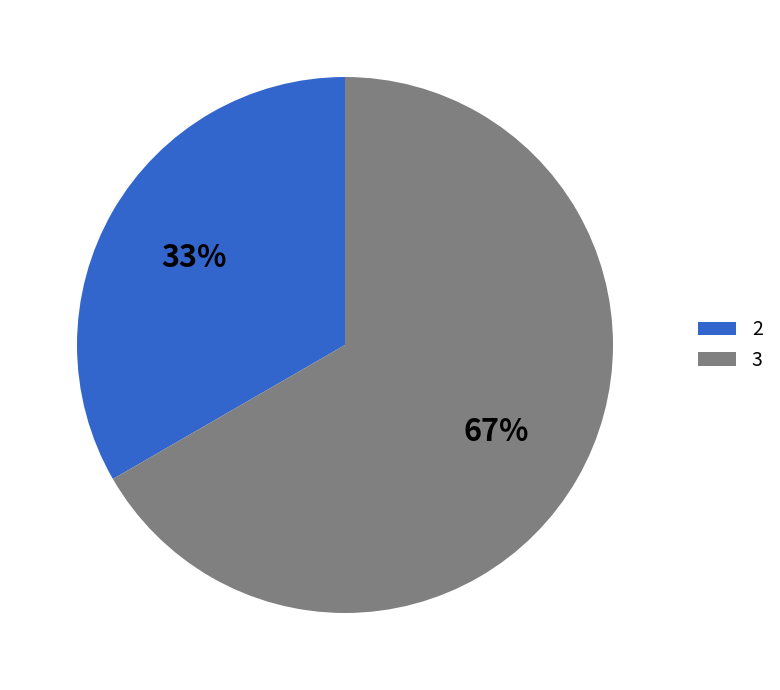

What is the smallest slice in the pie chart?

2